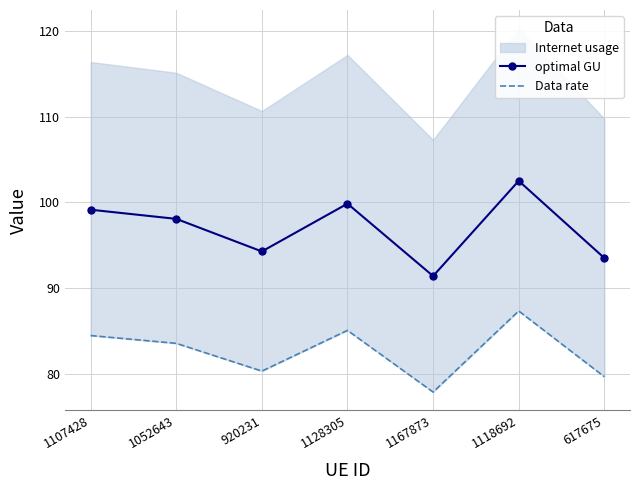

True or false: optimal GU and Data rate intersect in this chart.

False